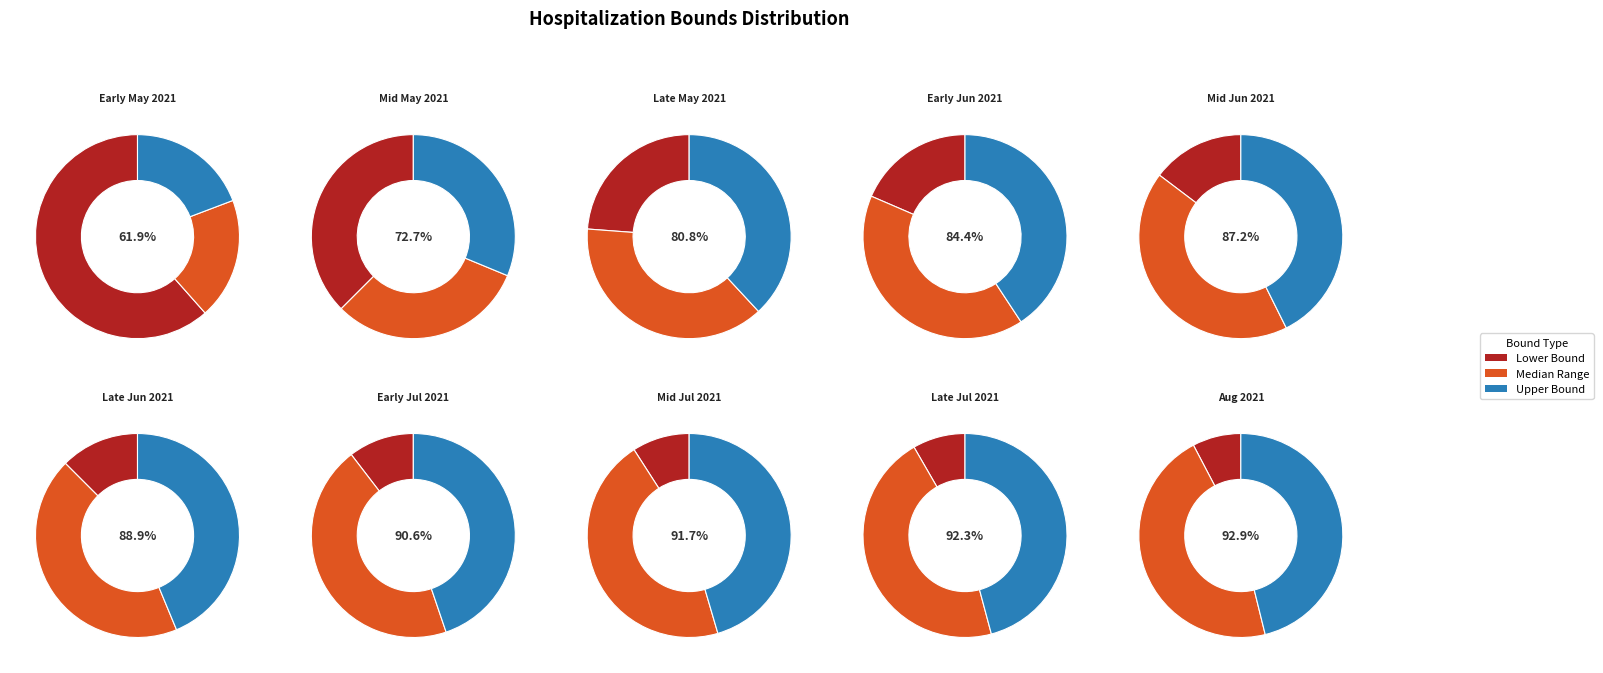

What is the change in value from Lower Bound (5) to Lower Bound (7)?

+2